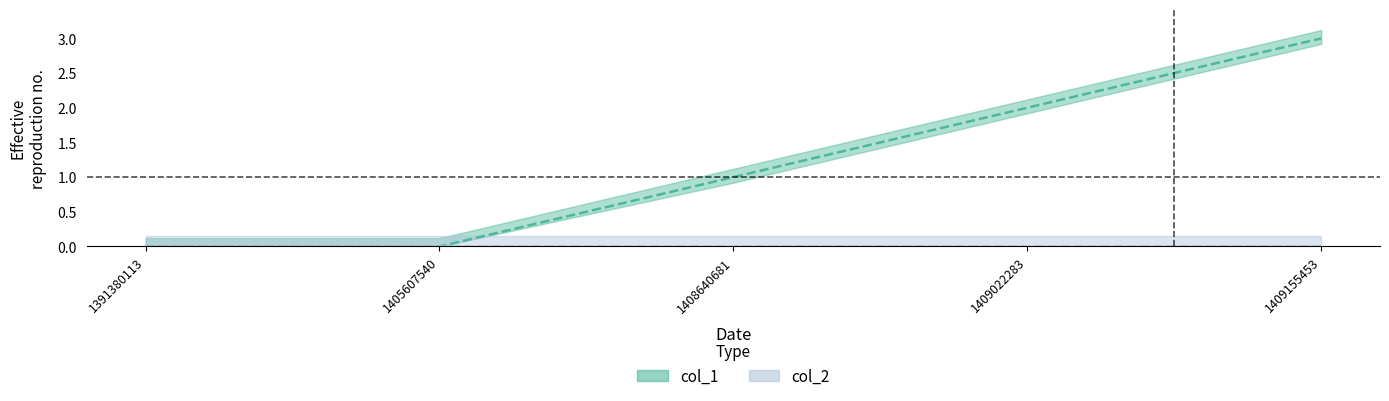

How many data points are less than 1?

2